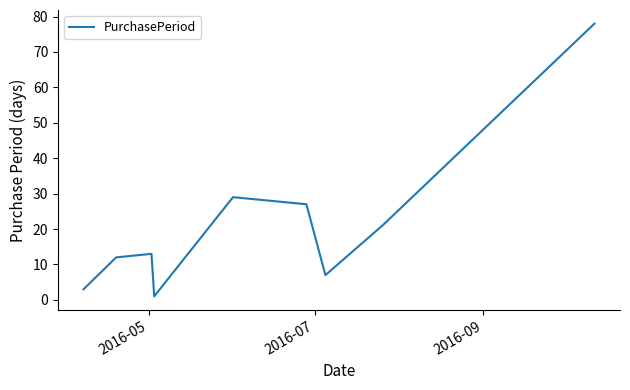

What is the difference between the maximum and minimum values?

77